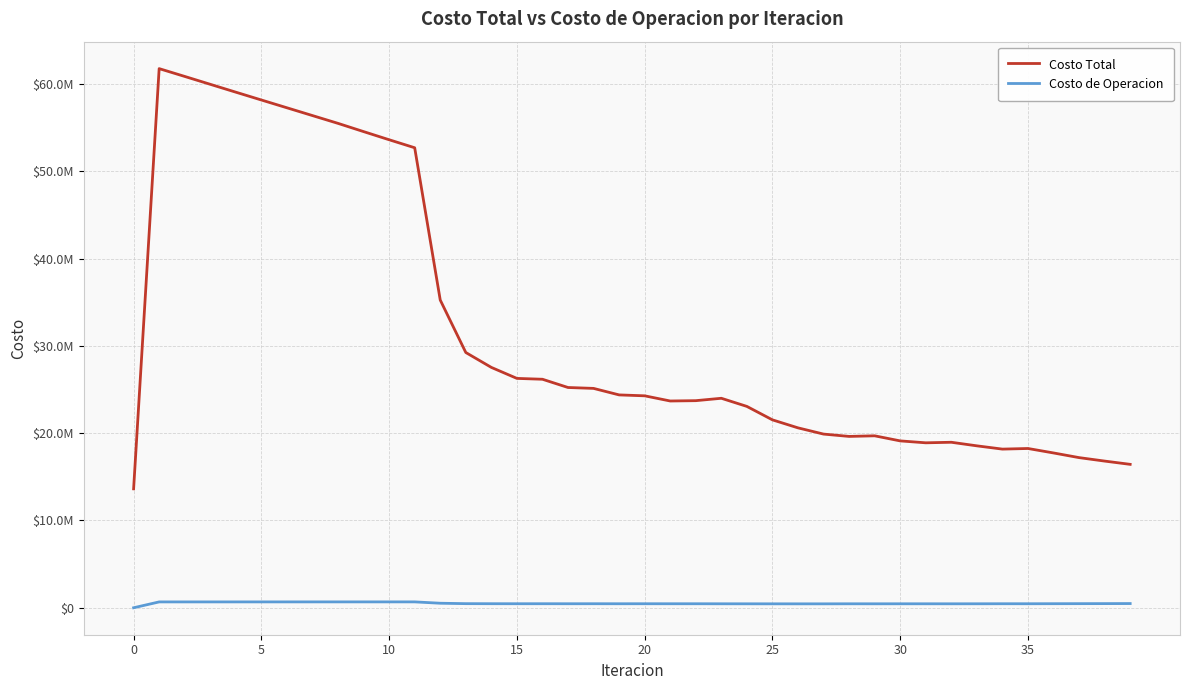

In Costo de Operacion, how many points are higher than both neighbors (excluding endpoints)?

8